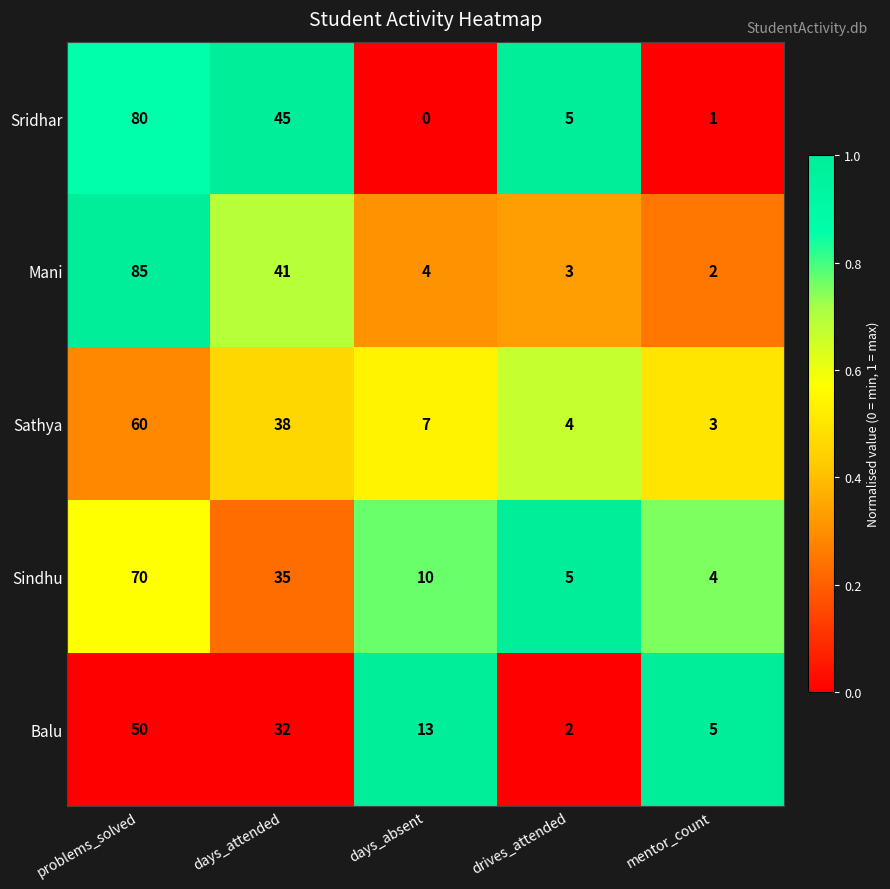

What is the total value across all series at drives_attended?

19